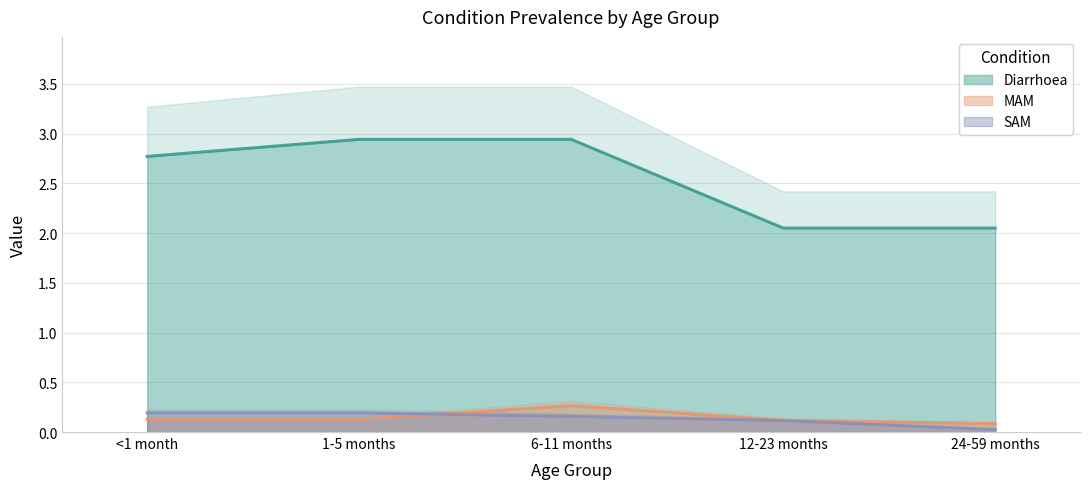

What is the lowest value of the MAM series?

0.1